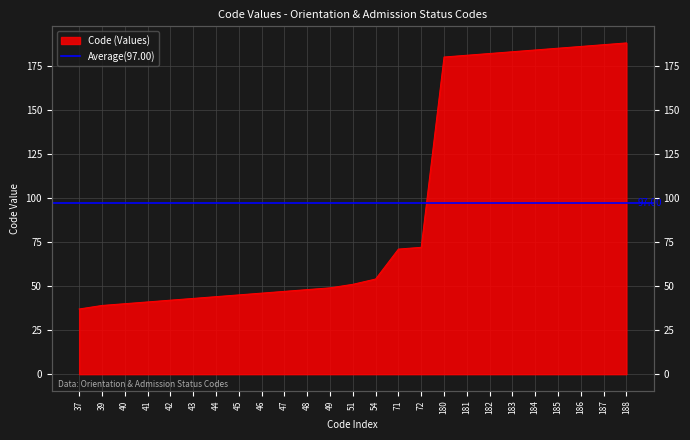

At which label is the value closest to 112?

72